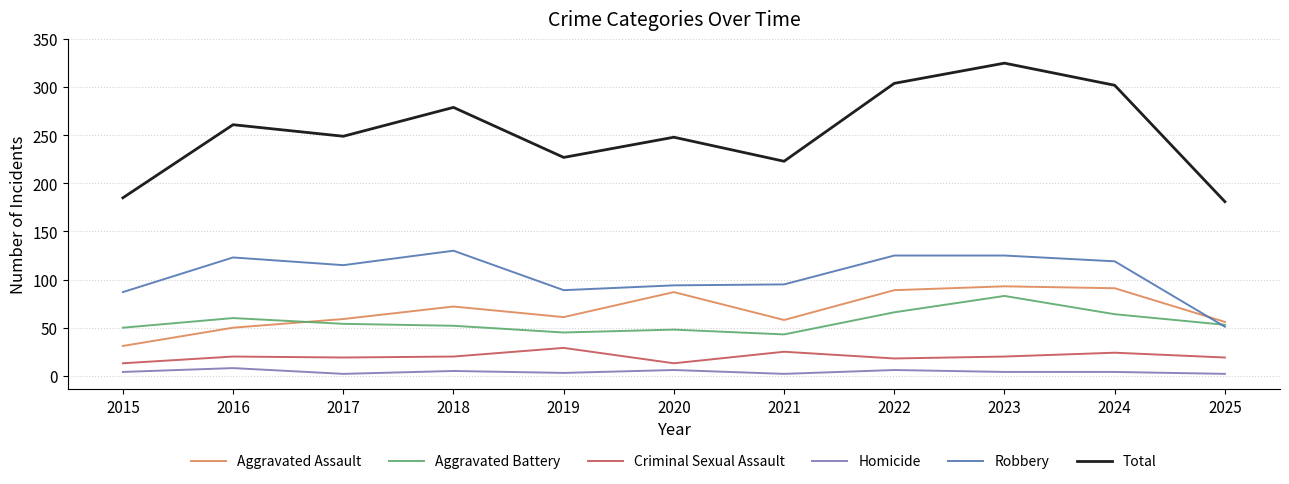

Which series has the largest range (max minus min)?

Total